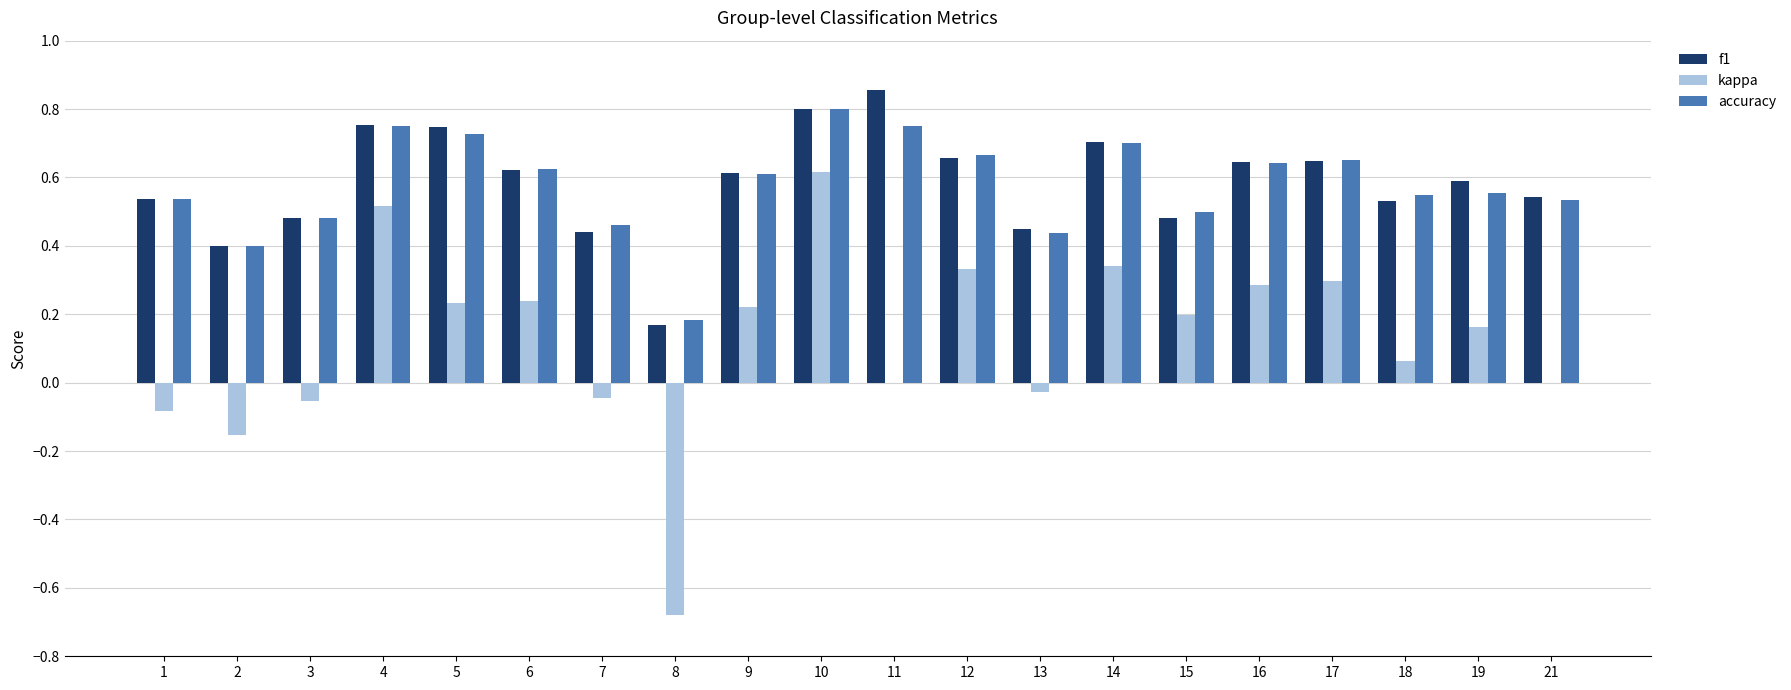

At which label does accuracy reach its peak?

10